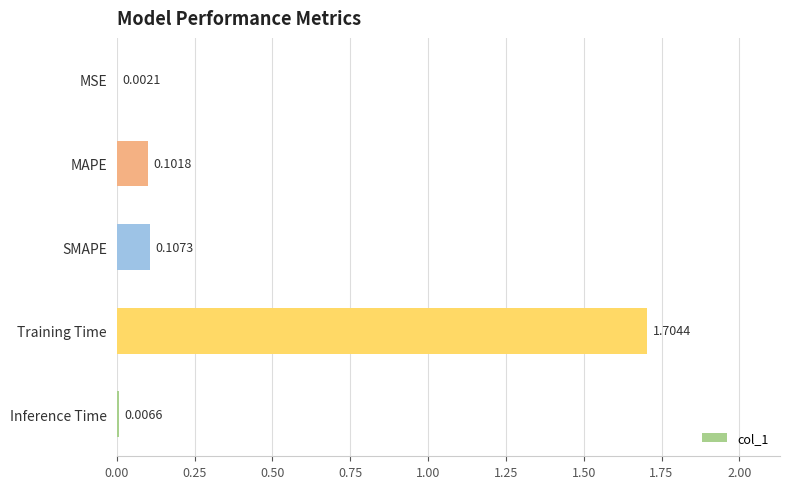

What is the change in value from SMAPE to Training Time?

+1.6